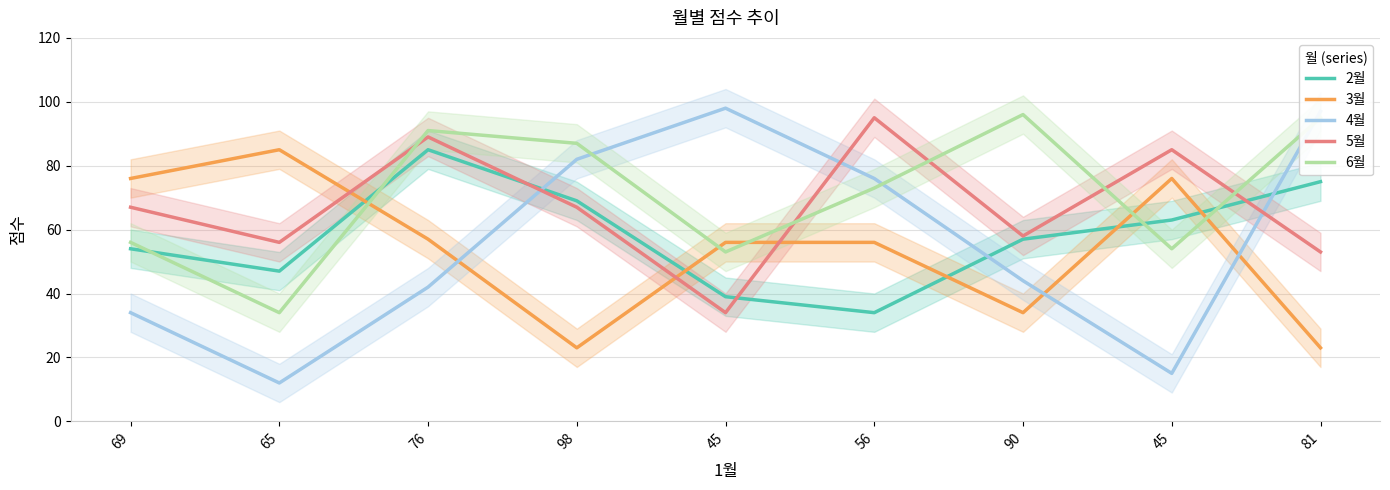

At 65, list the series in order from smallest to largest.

4월, 6월, 2월, 5월, 3월